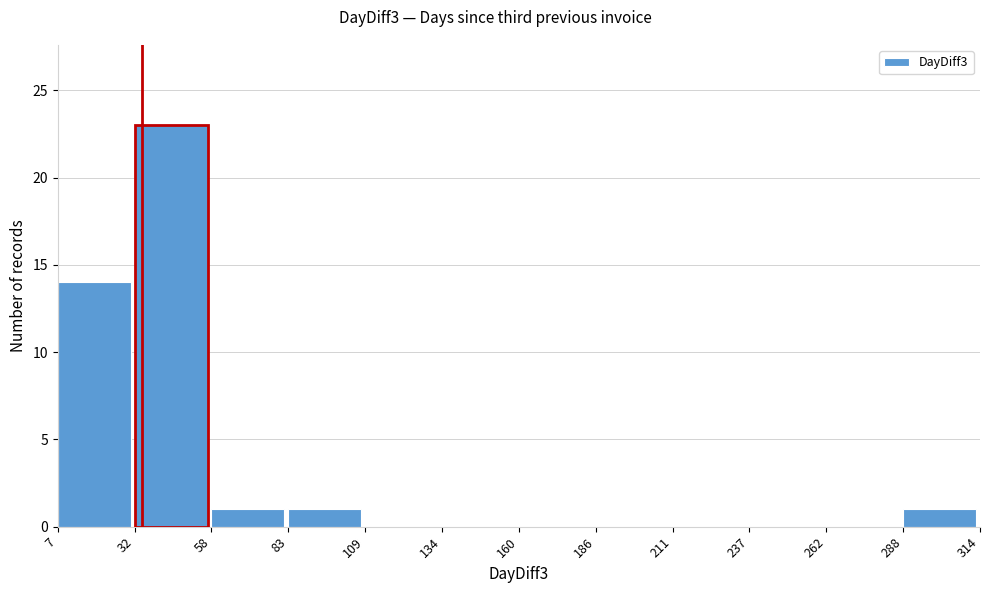

Reading left to right, transcribe this chart: for each bar, give the range it covers on the x-axis and its height. The values are not printed on the chart, so give them approximately, as read against the axis.

7 to 32: 14
32 to 58: 23
58 to 83: 1
83 to 109: 1
109 to 134: 0
134 to 160: 0
160 to 186: 0
186 to 211: 0
211 to 237: 0
237 to 262: 0
262 to 288: 0
288 to 314: 1